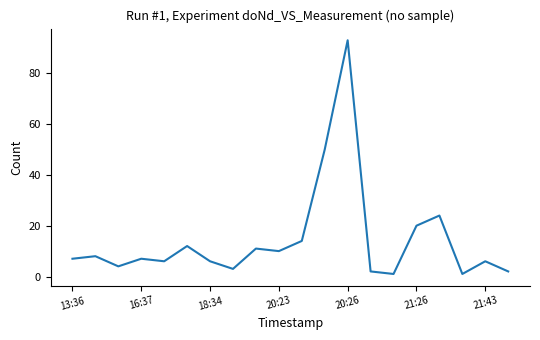

What is the greatest value displayed?

93